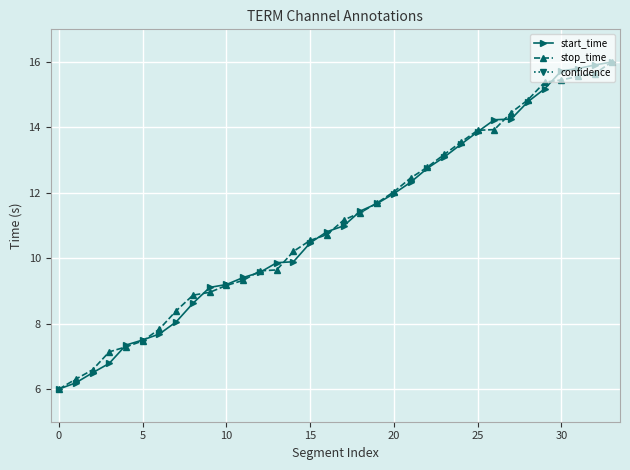

Read the stop_time value at 15.

10.5